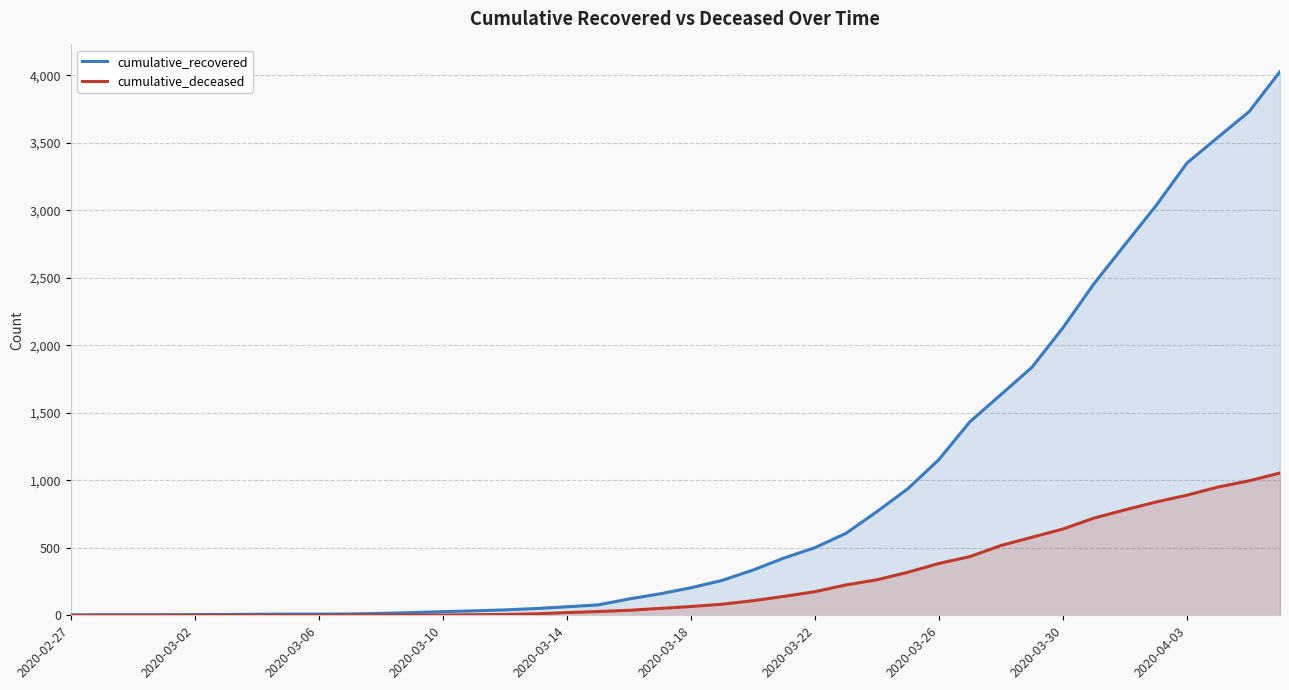

At how many categories does at least one series exceed 1783?

9